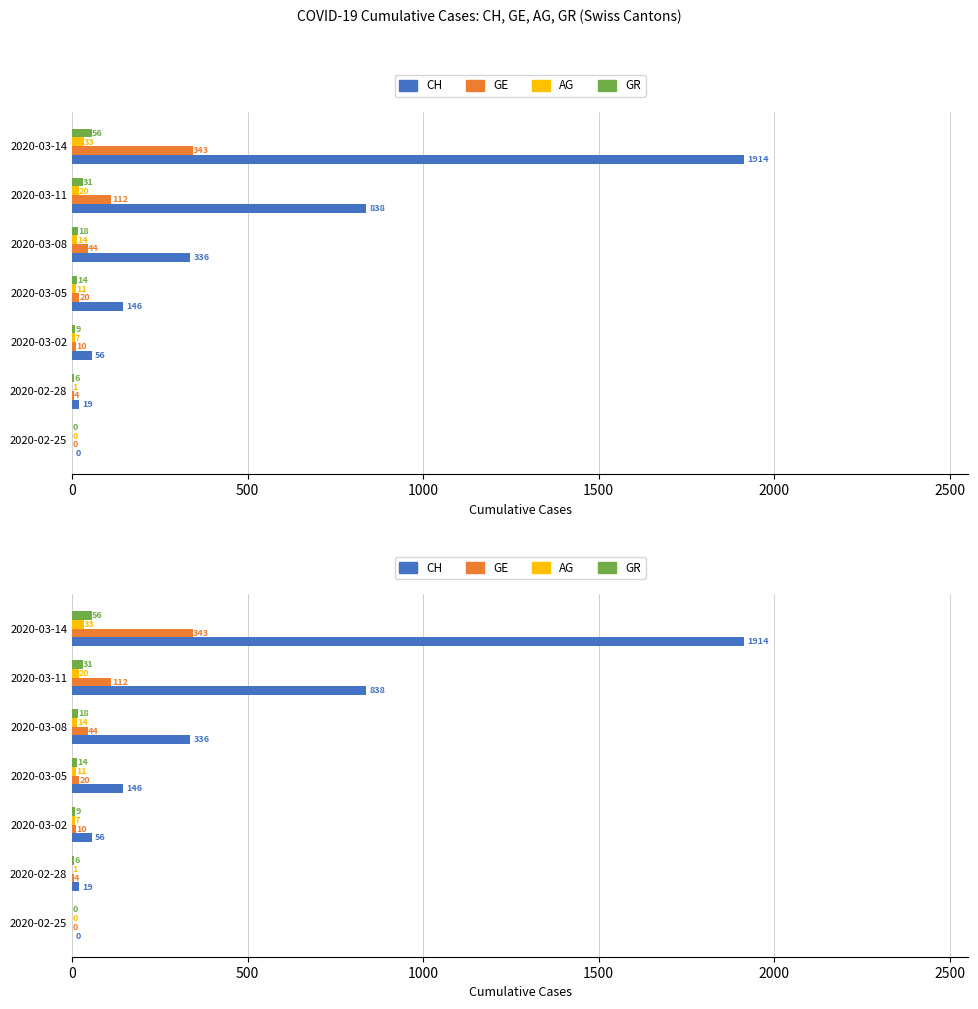

Which series changed the most between 2020-03-08 and 2020-03-14?

CH